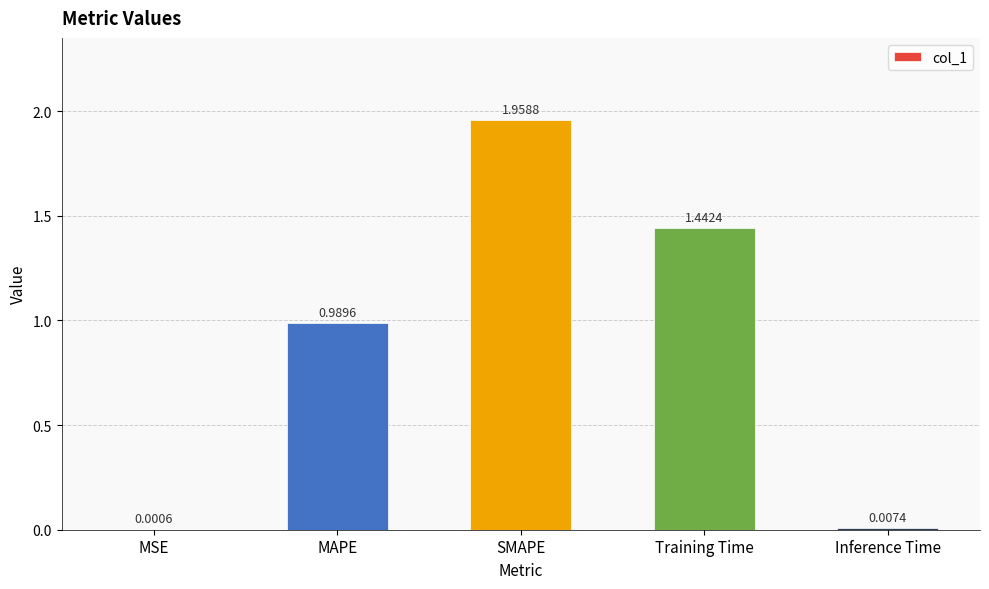

What is the change in value from MAPE to Training Time?

+0.5